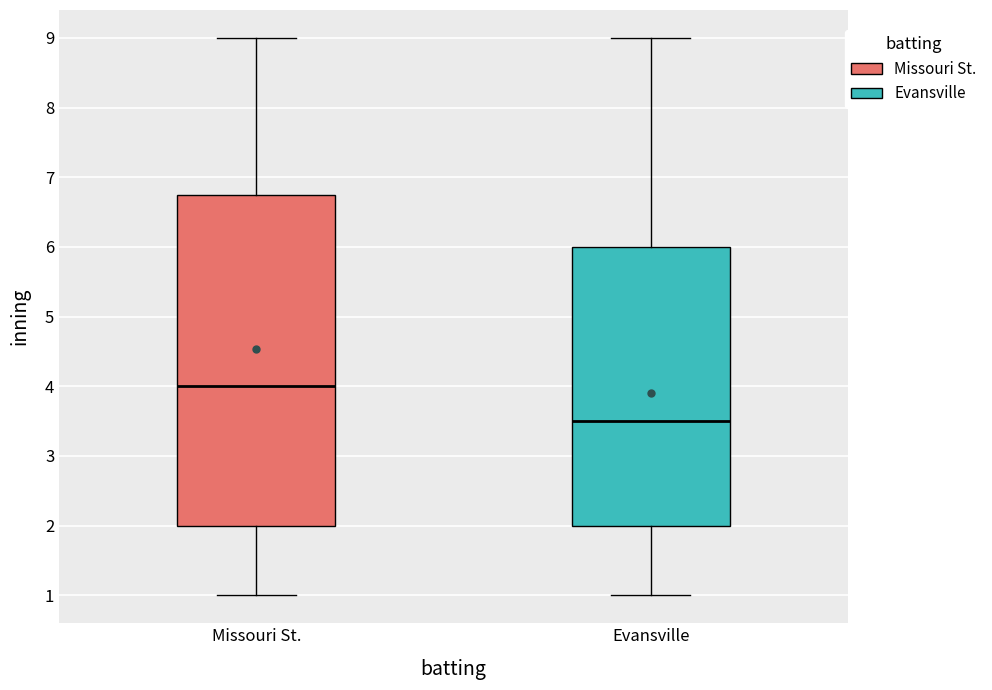

Comparing the boxes themselves (not the whiskers), which one is the tallest?

Missouri St.